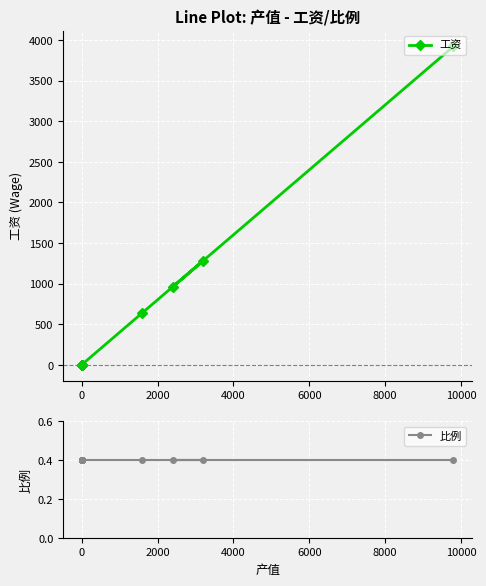

At how many categories does at least one series exceed 2637?

1